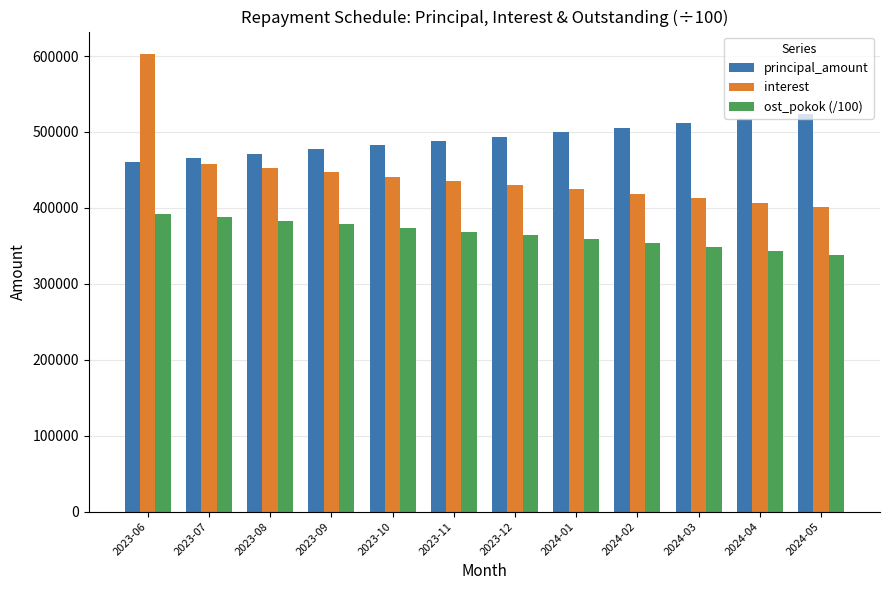

What is the highest value of the principal_amount series?

523263.0